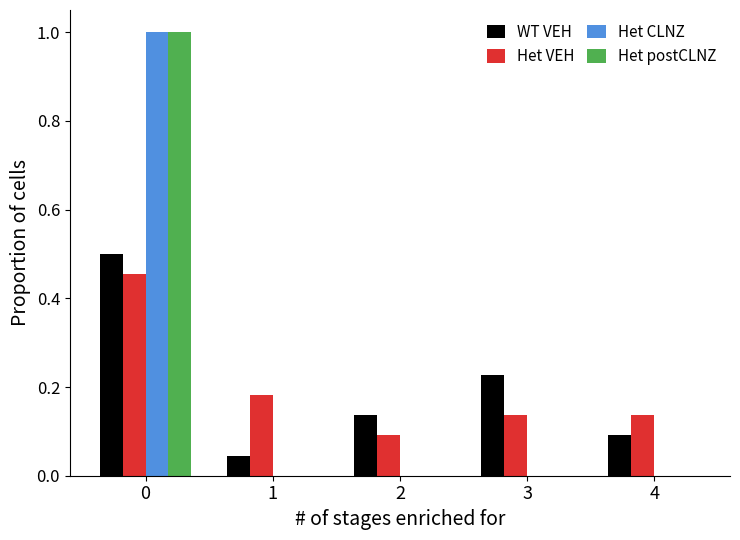

What is the greatest value displayed?

1.0